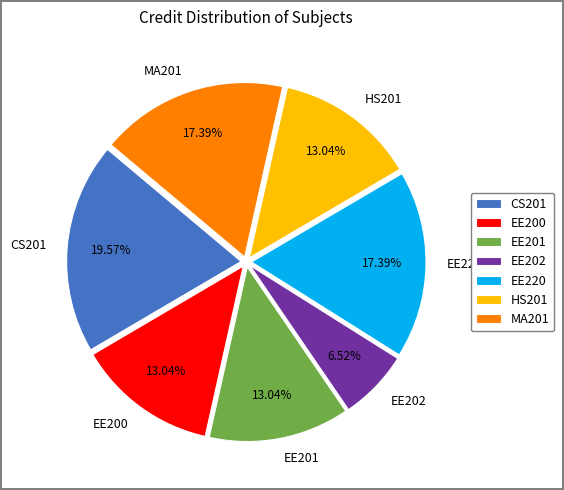

How many segments does this pie chart have?

7